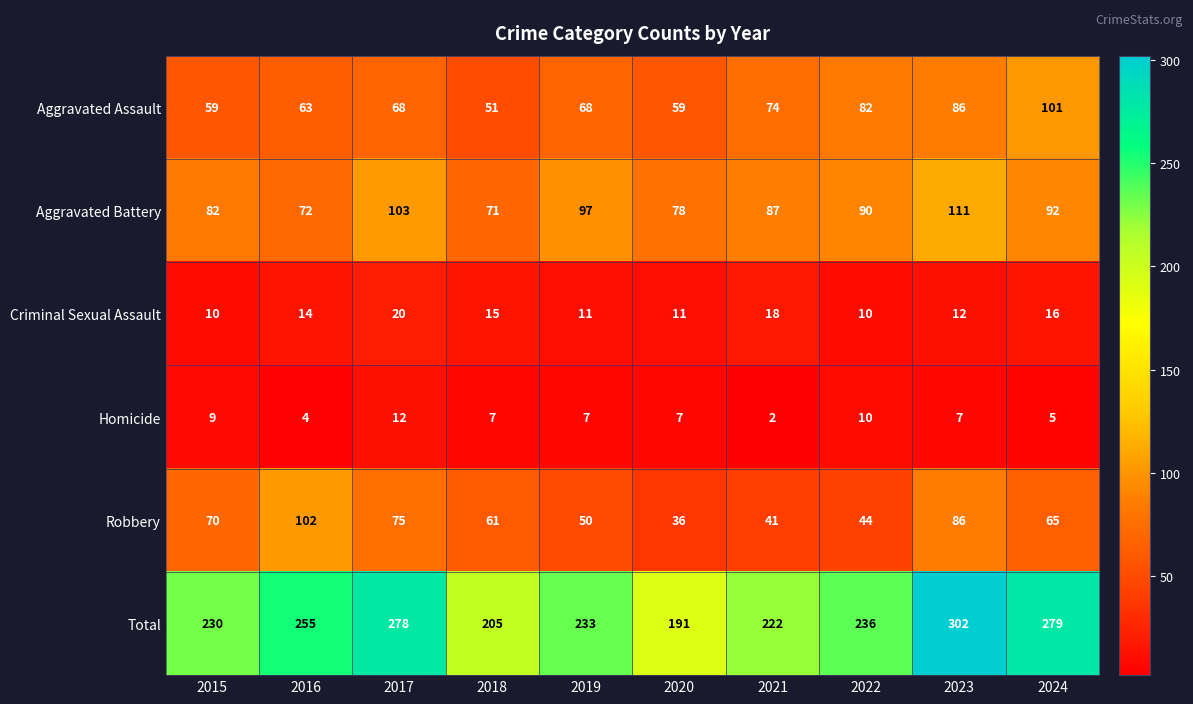

Is it true that Total equals 205 at 2018?

True